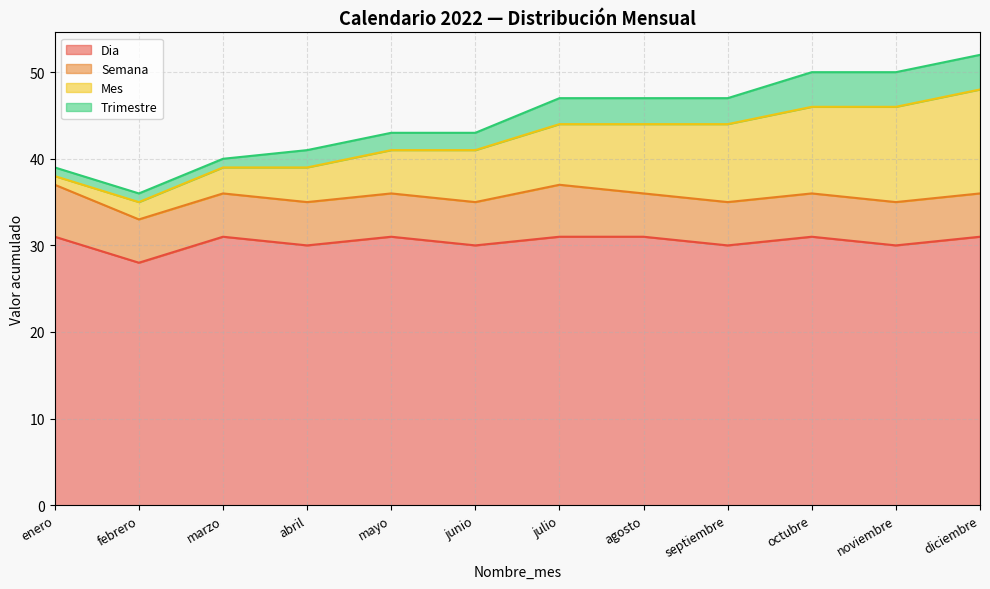

What value does the Mes series have at marzo?

3